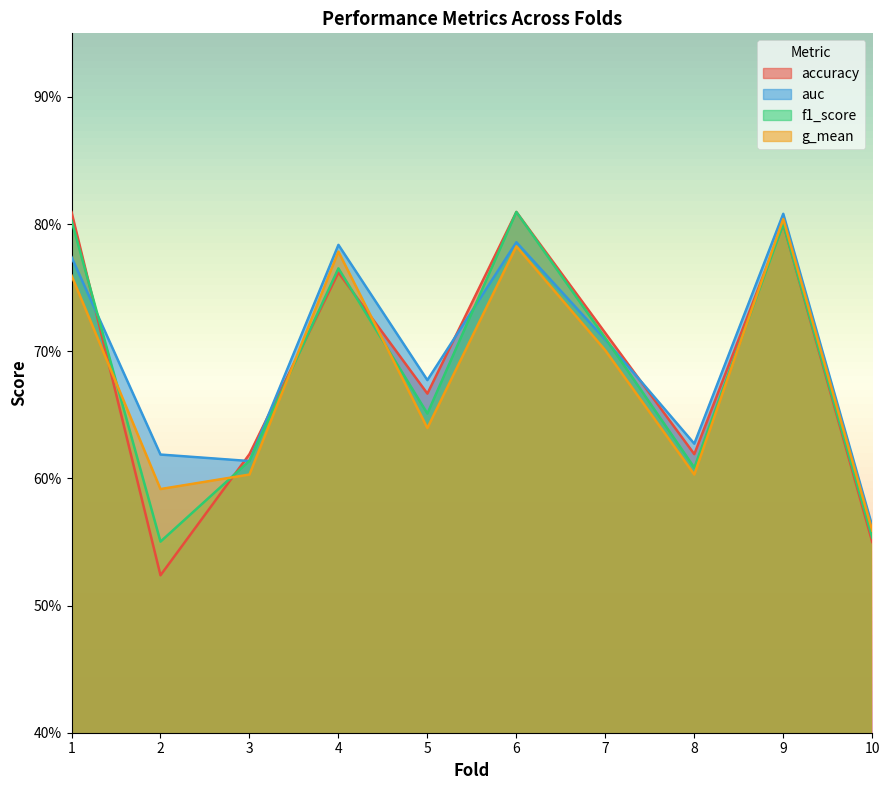

Which series has the largest range (max minus min)?

accuracy